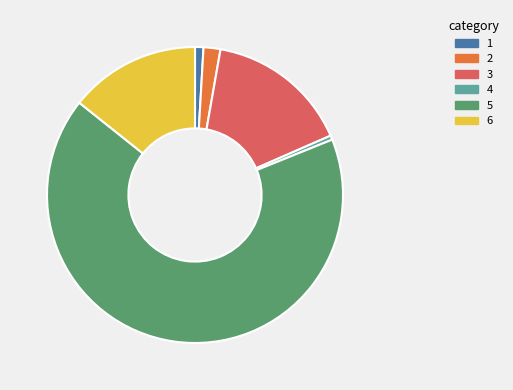

The 5 slice represents 53% of the pie. True or false?

False